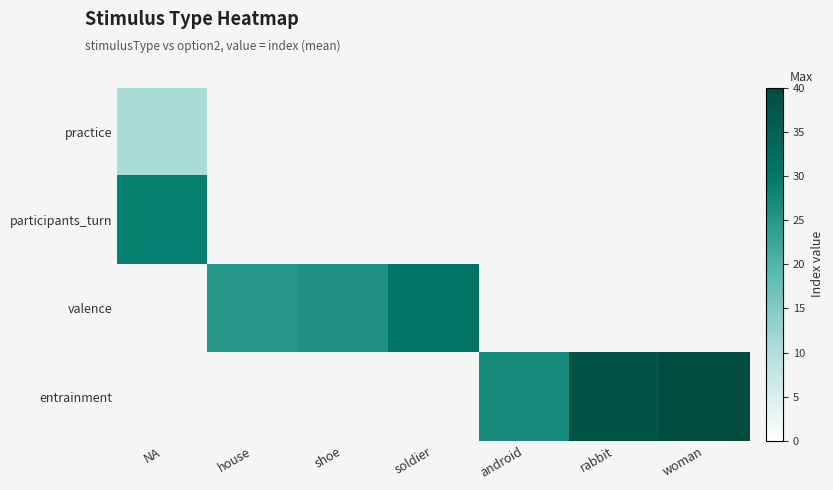

How many positive values does the participants_turn series have?

1